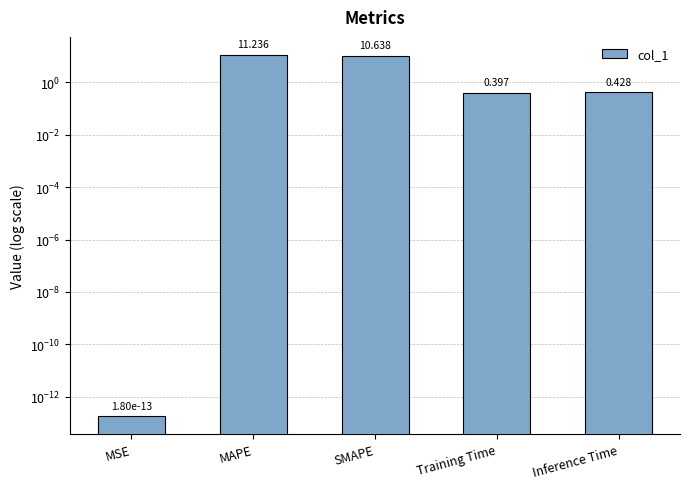

List the labels in order of value, largest first.

MAPE, SMAPE, Inference Time, Training Time, MSE